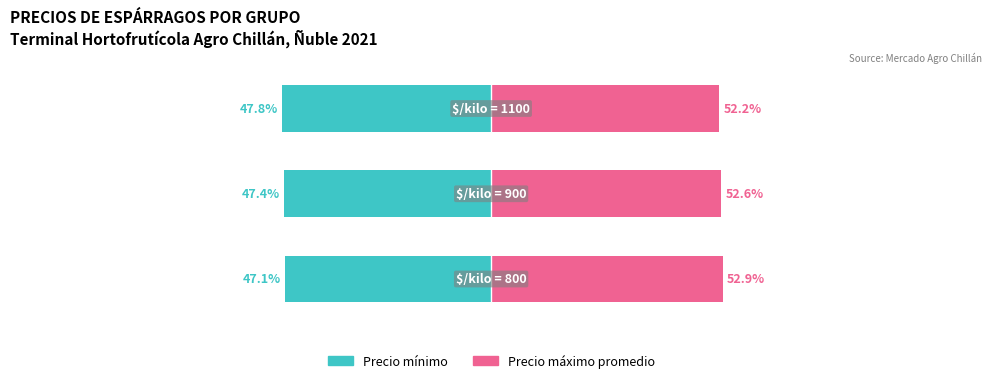

Reading left to right, list all the values displayed in this chart.

Precio mínimo (owner-style): -47.1	-47.4	-47.8
Precio máximo (renter-style): 52.9	52.6	52.2